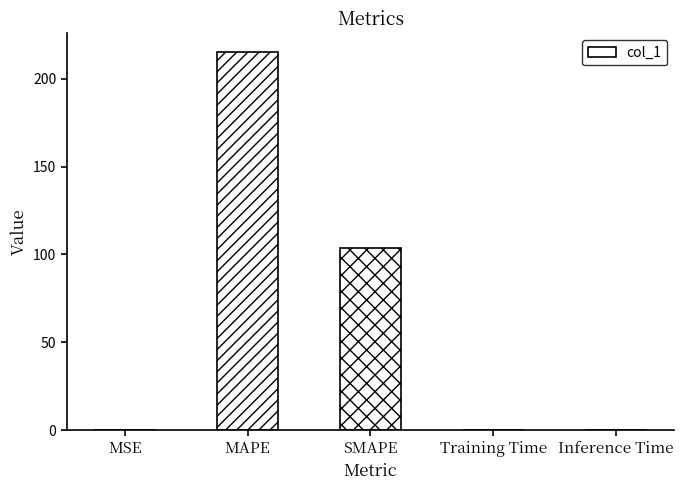

What value does the data have at SMAPE?

103.6